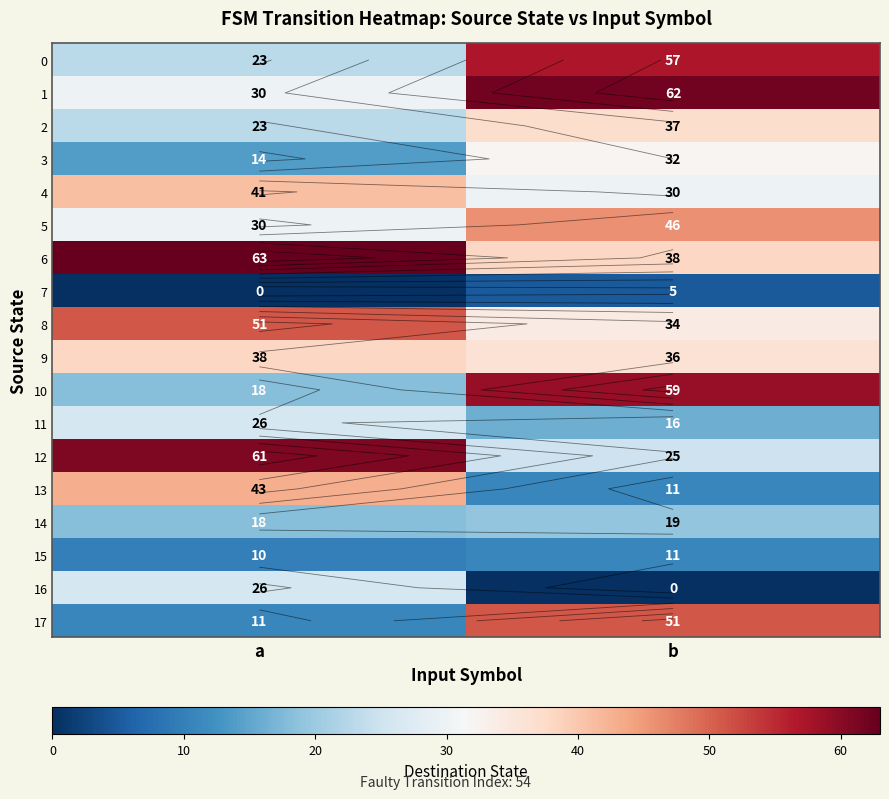

The 17 series shows 7 at a. True or false?

False